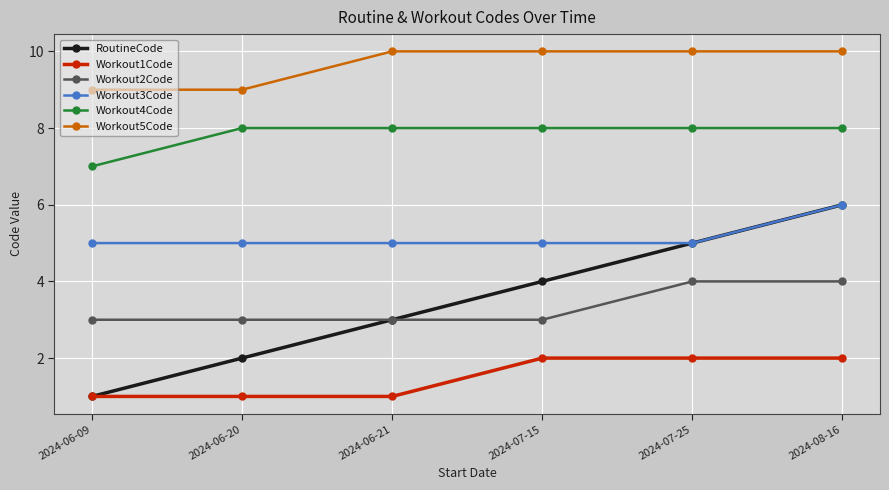

What are all the series names shown in the legend?

RoutineCode, Workout1Code, Workout2Code, Workout3Code, Workout4Code, Workout5Code